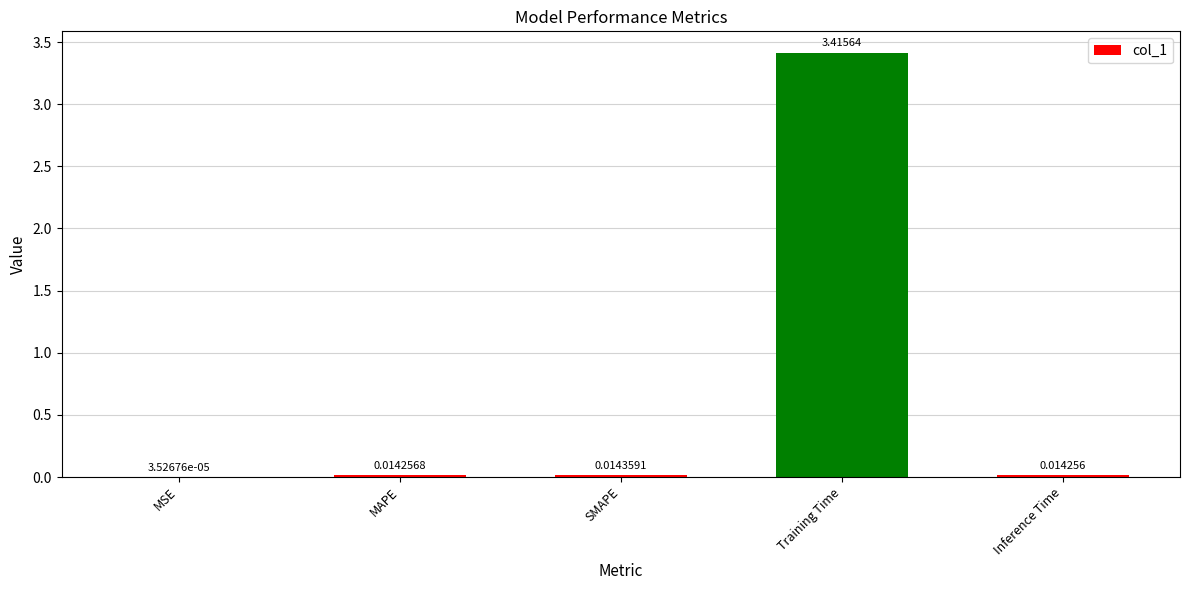

What is the sum of the values at Training Time and Inference Time?

3.4